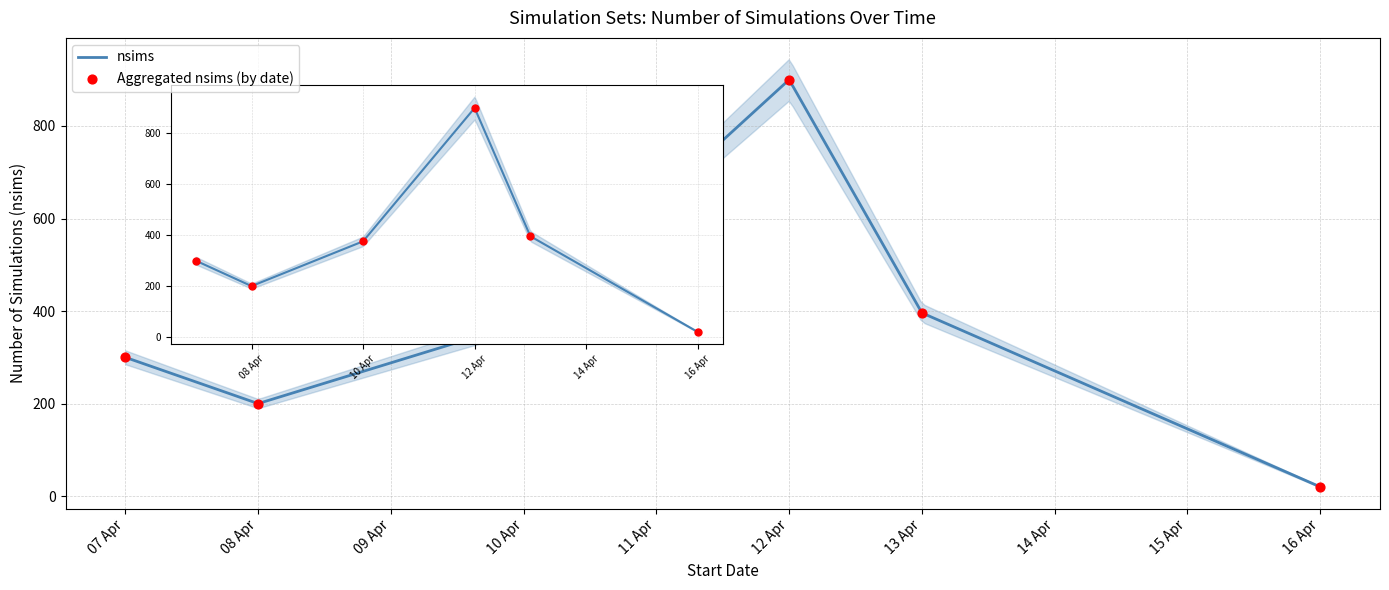

Between 2025-04-13 and 2025-04-12, which is larger?

2025-04-12